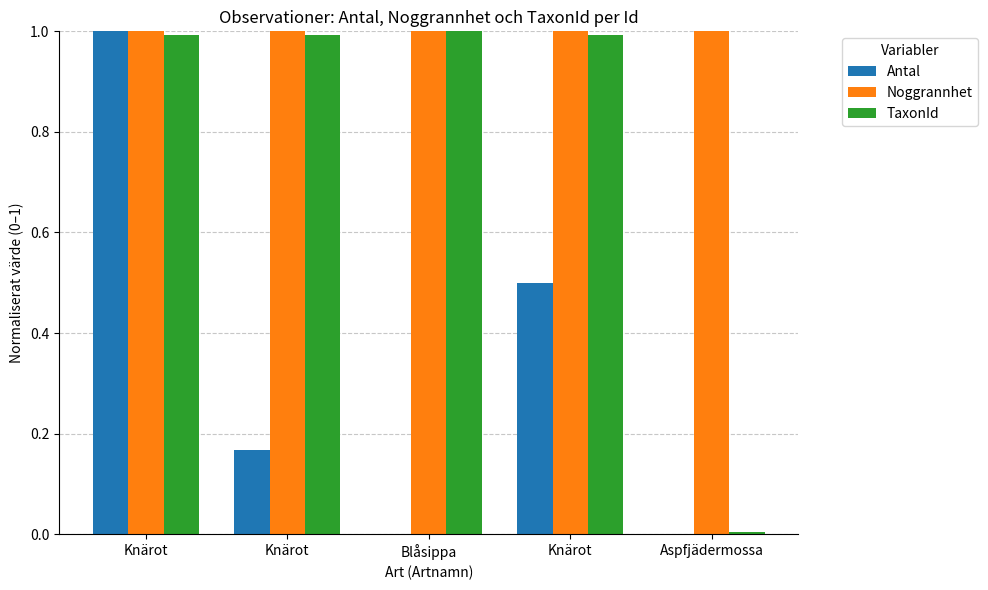

What are all the series names shown in the legend?

Antal, Noggrannhet, TaxonId